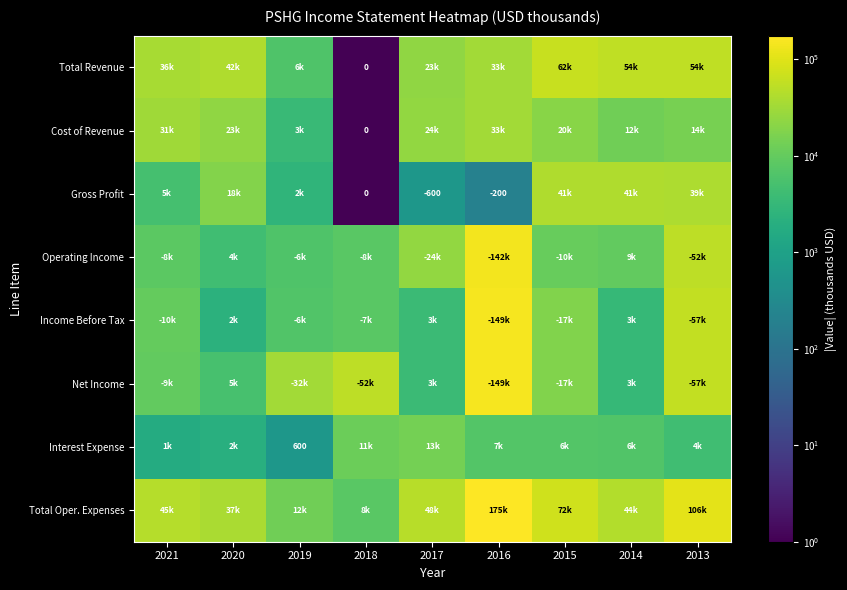

Is it true that Net Income equals 8371.7 at 2019?

False